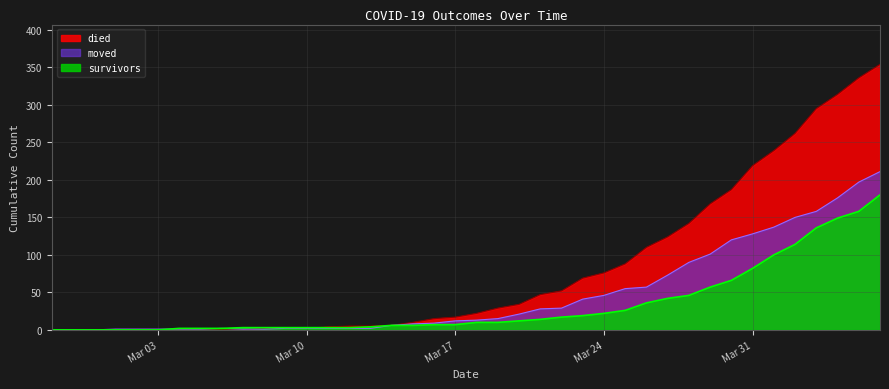

List the series in order of their overall mean, highest first.

died, moved, survivors